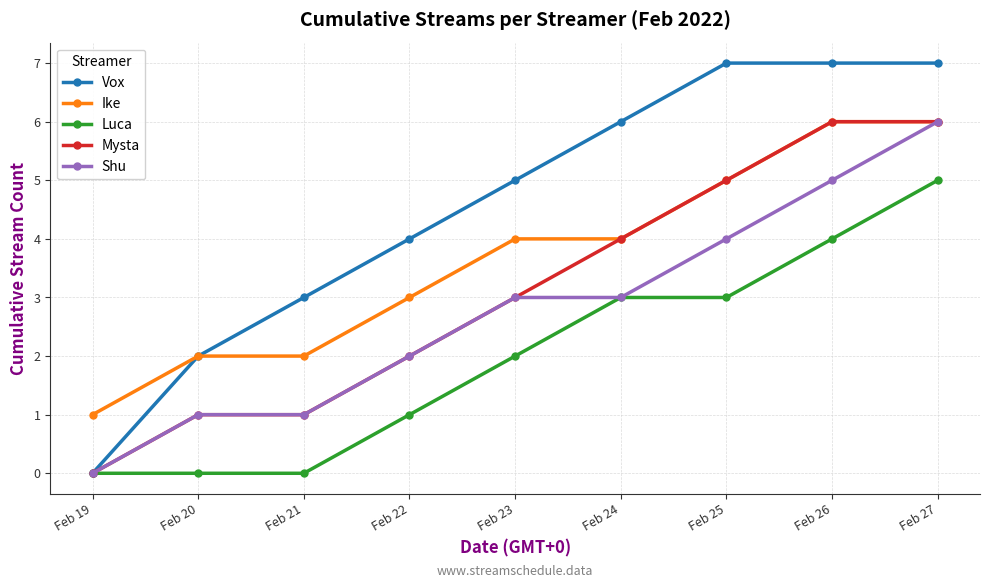

Which series changed the most between Feb 20 and Feb 23?

Vox